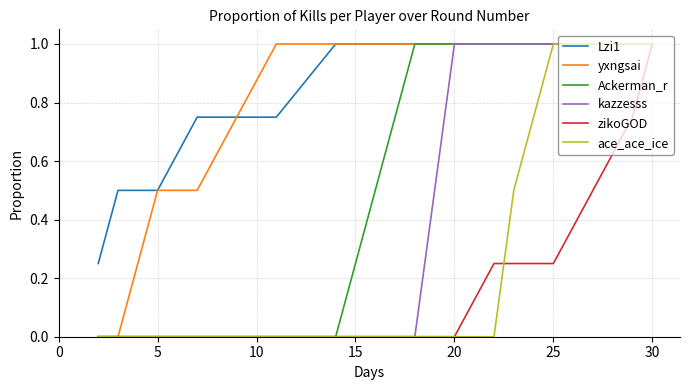

What is the maximum value shown in the chart?

1.0